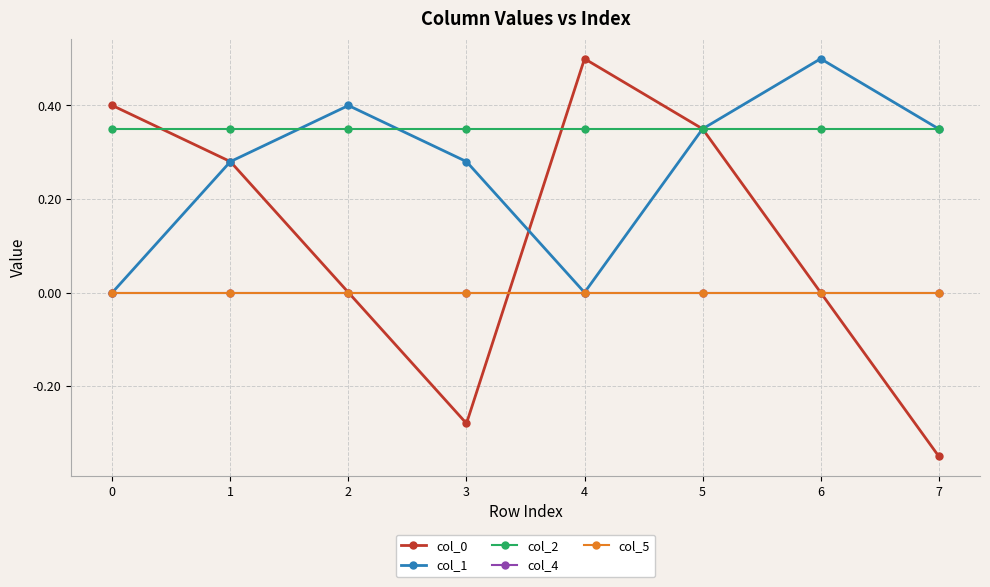

Reading right to left, extract all data points from this chart.

col_0: 7=-0.3	6=0.0	5=0.3	4=0.5	3=-0.3	2=0.0	1=0.3	0=0.4
col_1: 7=0.3	6=0.5	5=0.3	4=0.0	3=0.3	2=0.4	1=0.3	0=0.0
col_2: 7=0.3	6=0.3	5=0.3	4=0.3	3=0.3	2=0.3	1=0.3	0=0.3
col_4: 7=0.0	6=0.0	5=0.0	4=0.0	3=0.0	2=0.0	1=0.0	0=0.0
col_5: 7=0.0	6=0.0	5=0.0	4=0.0	3=0.0	2=0.0	1=0.0	0=0.0